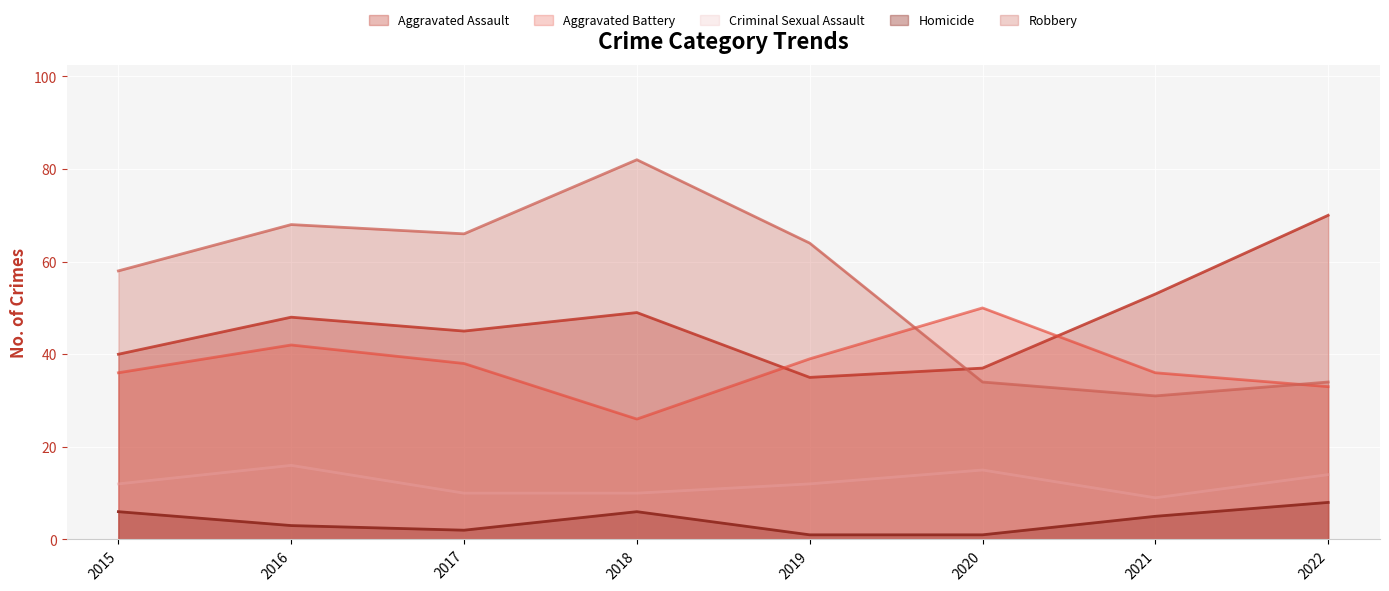

What is the difference between the second highest and second lowest values in the Aggravated Assault series?

16